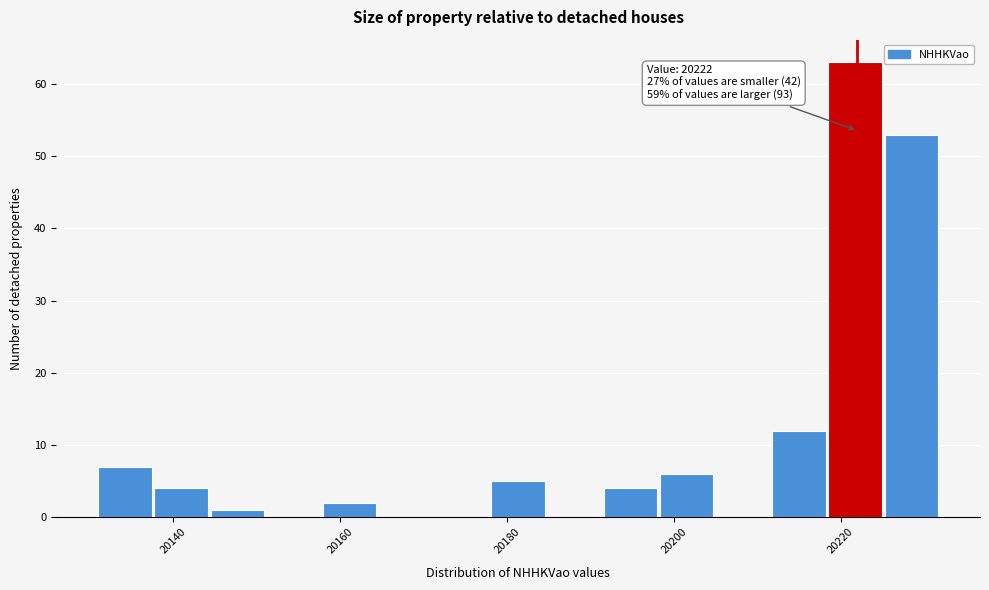

Read against the x-axis, roughly where is the centre of the tallest bar?

20222